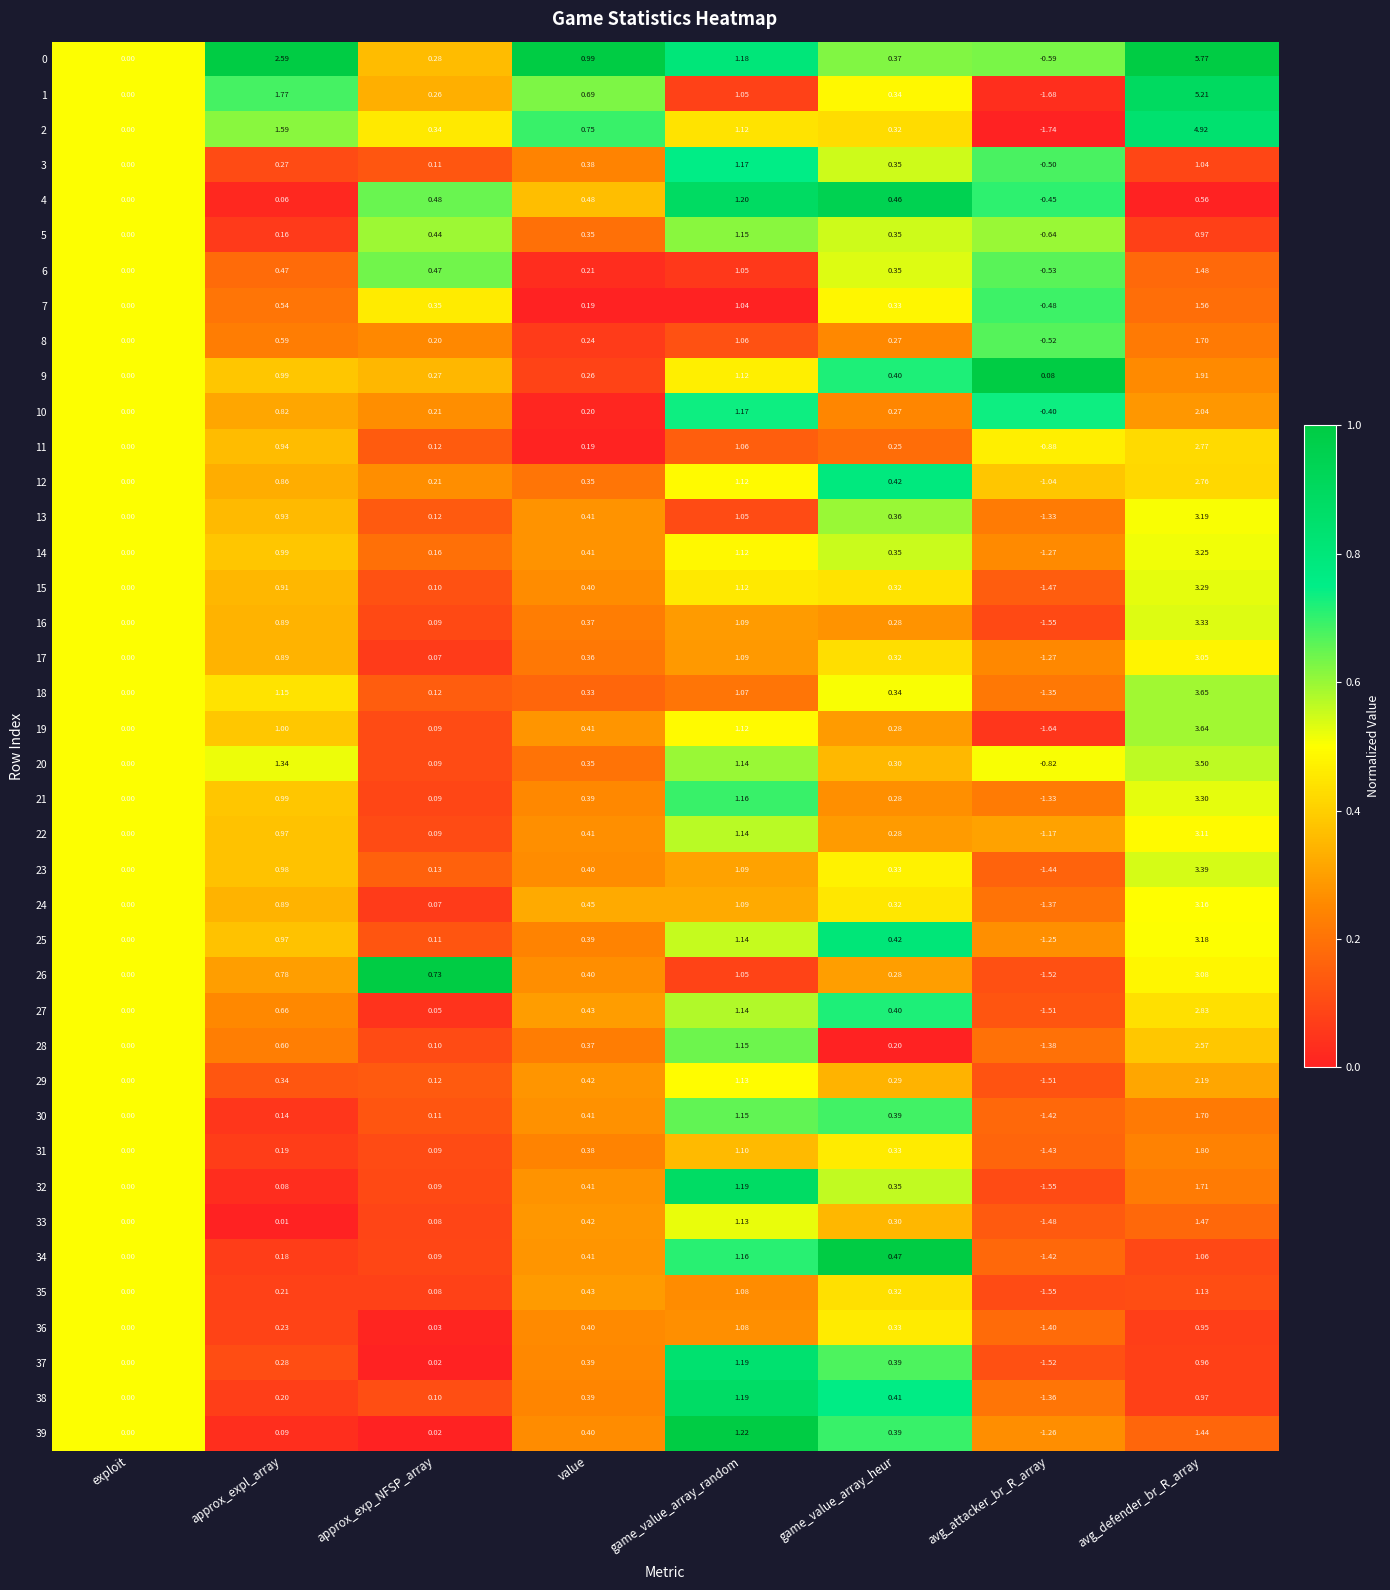

How many distinct data groups are displayed?

40